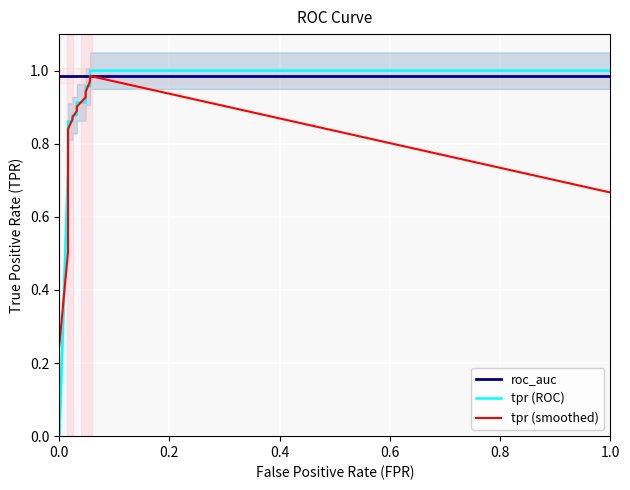

How many series are shown in this chart?

3